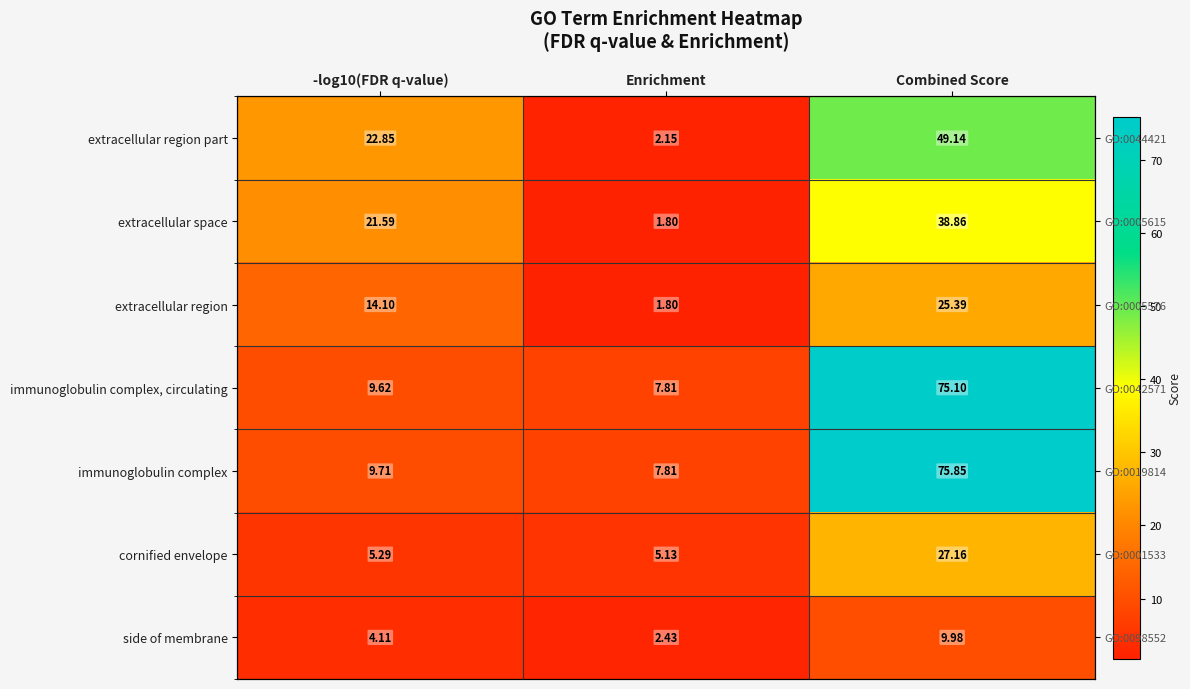

How many data points does each series have?

3